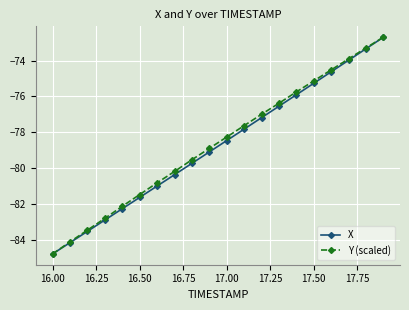

What is the value of the X point at the 9th from the left?

-79.7